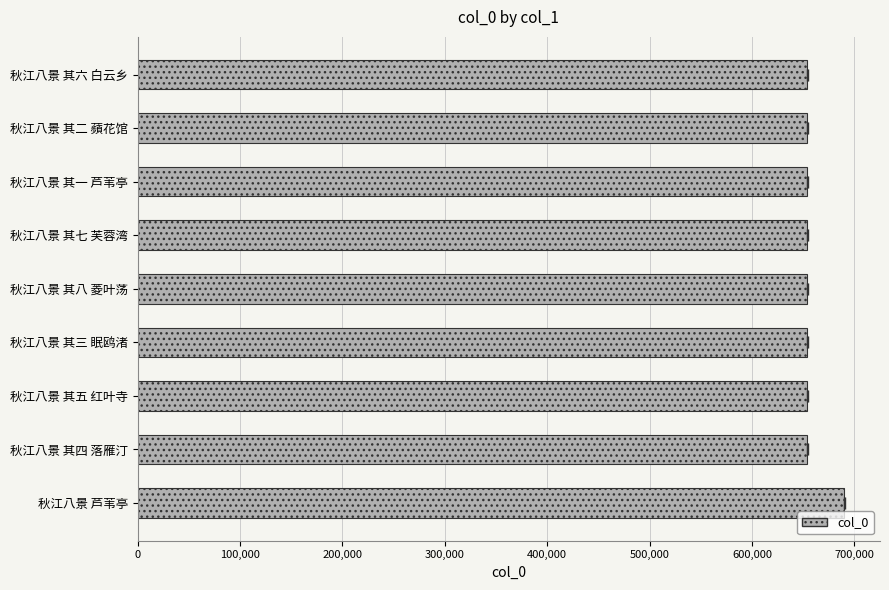

What is the greatest value displayed?

690045